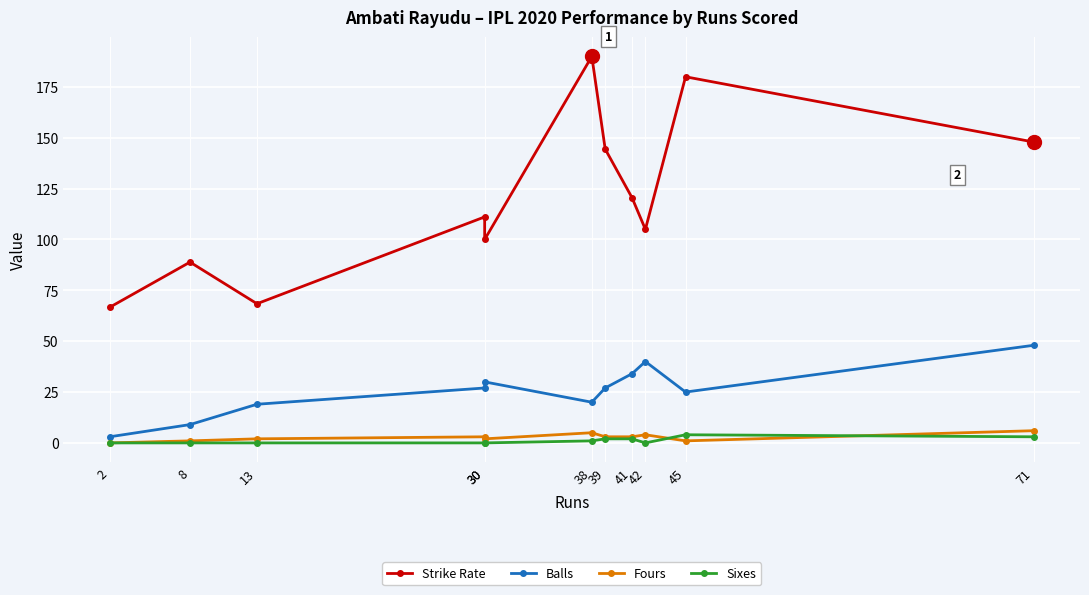

What is the spread (max minus min) of values at 38?

189.0